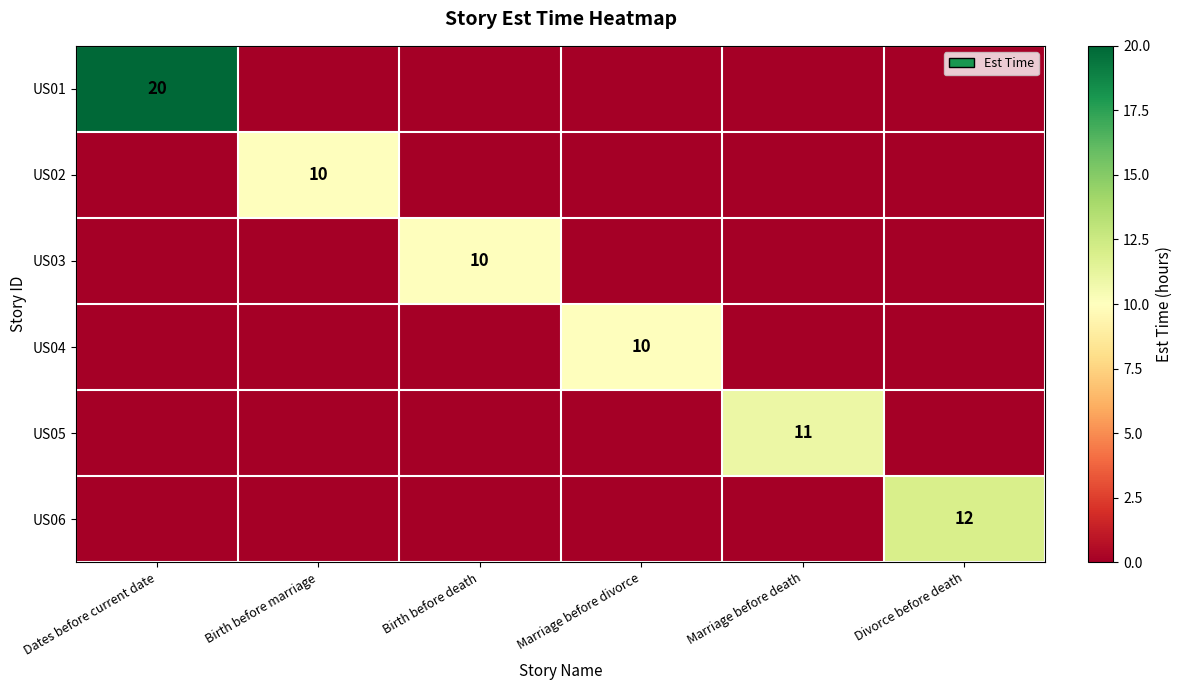

At which category is the sum across all series the highest?

Dates before current date